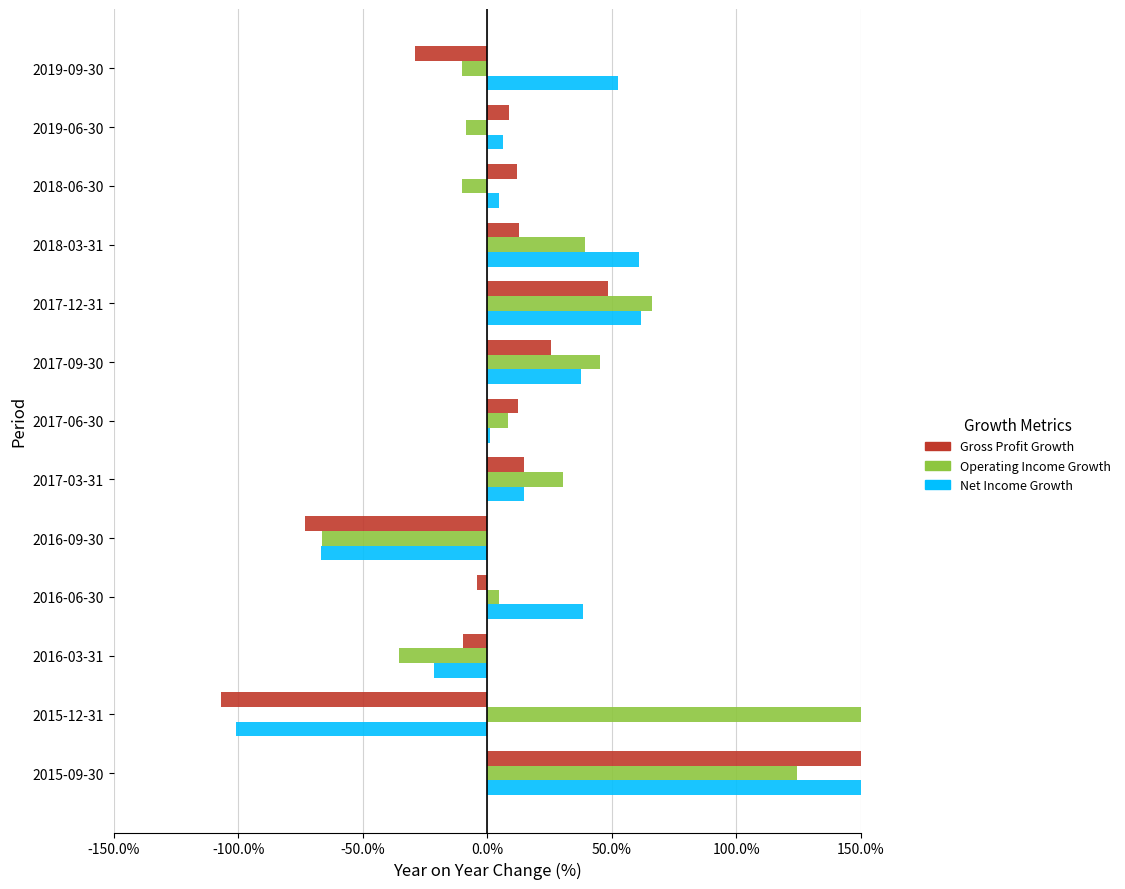

List the series in order of their overall mean, lowest first.

Gross Profit Growth, Net Income Growth, Operating Income Growth